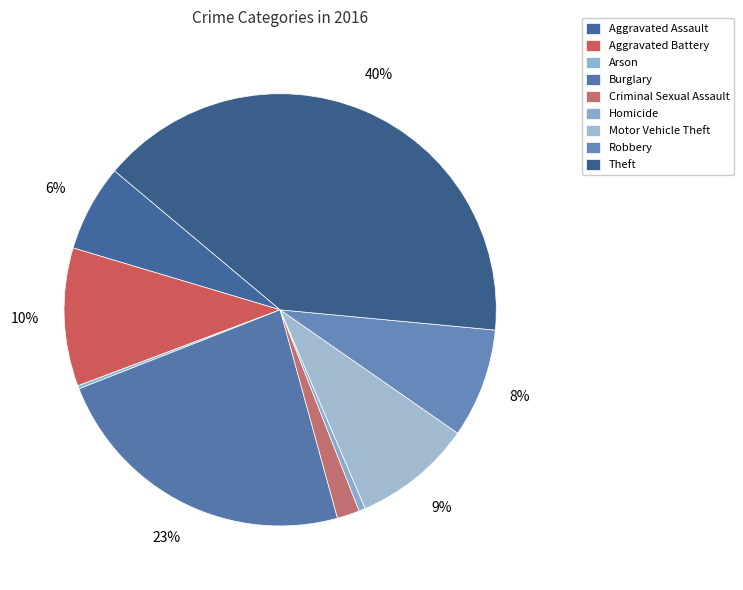

Count the number of slices in the pie.

9